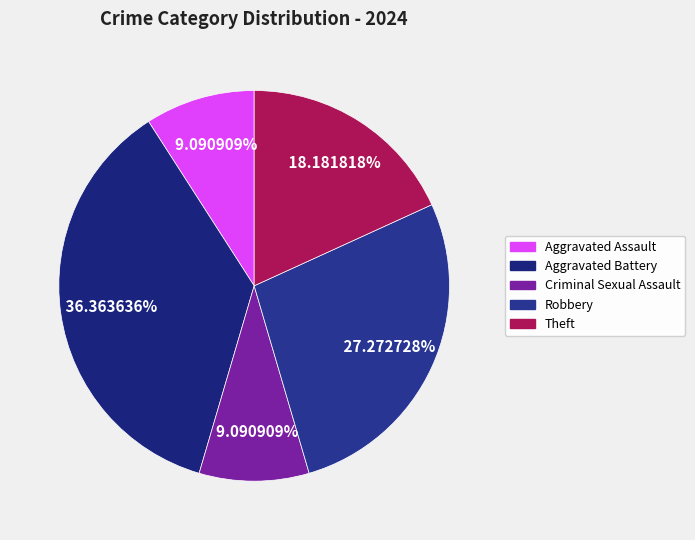

What percentage is the Theft slice, to the nearest percent?

18%